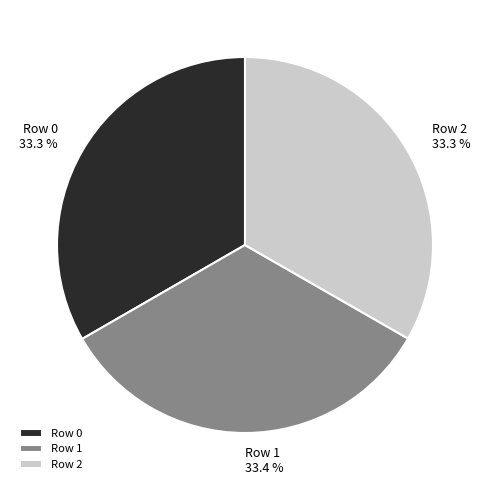

Approximately how many times larger is the value at Row 0 compared to Row 2?

1.0